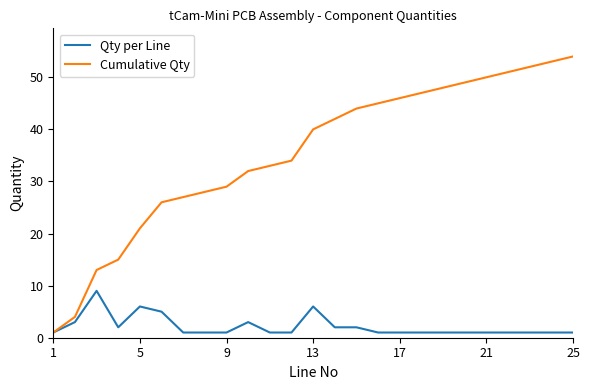

Which series has the largest range (max minus min)?

Cumulative Qty